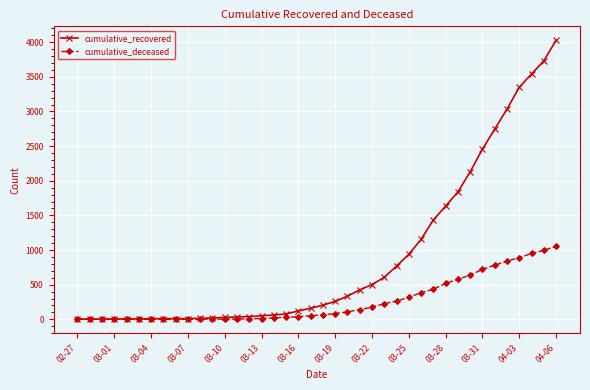

What is the difference between the maximum and minimum values in the cumulative_recovered series?

4025